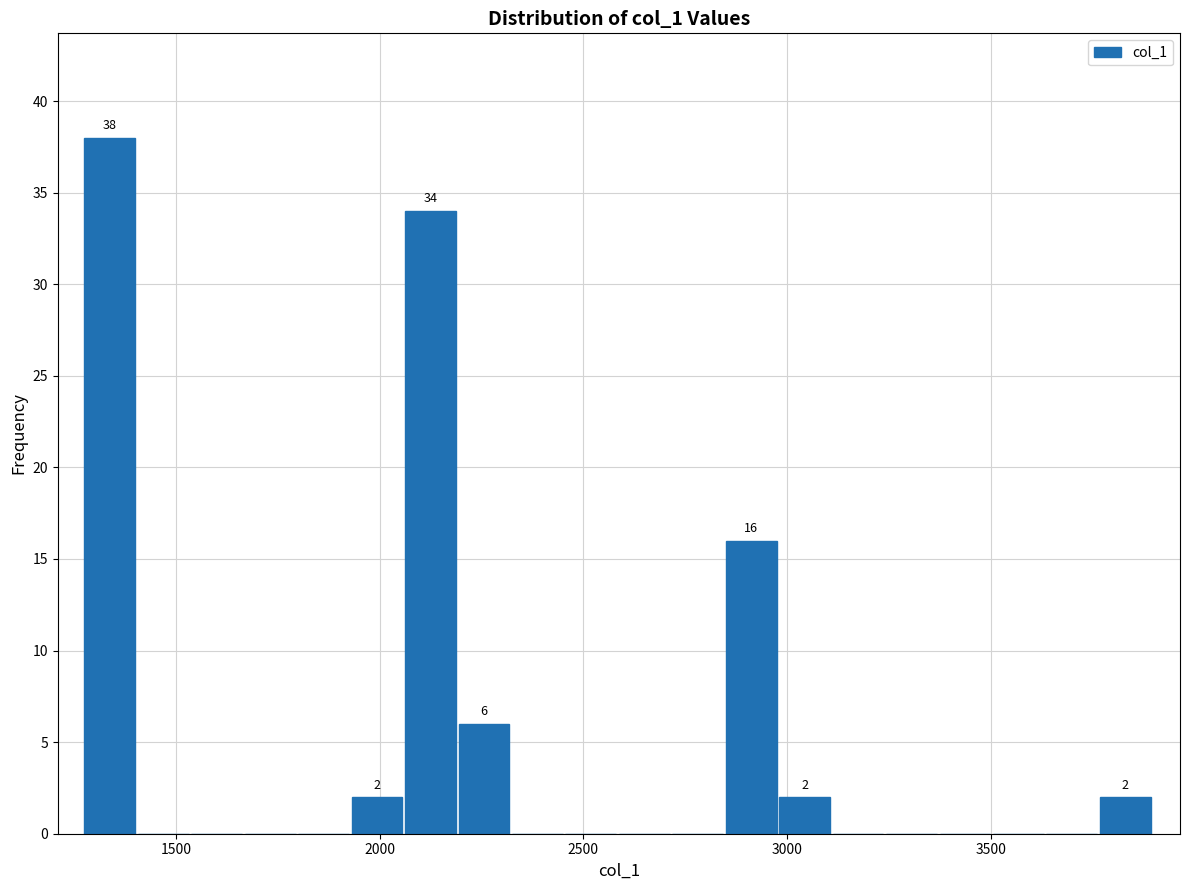

Read against the x-axis, roughly where is the centre of the tallest bar?

1350